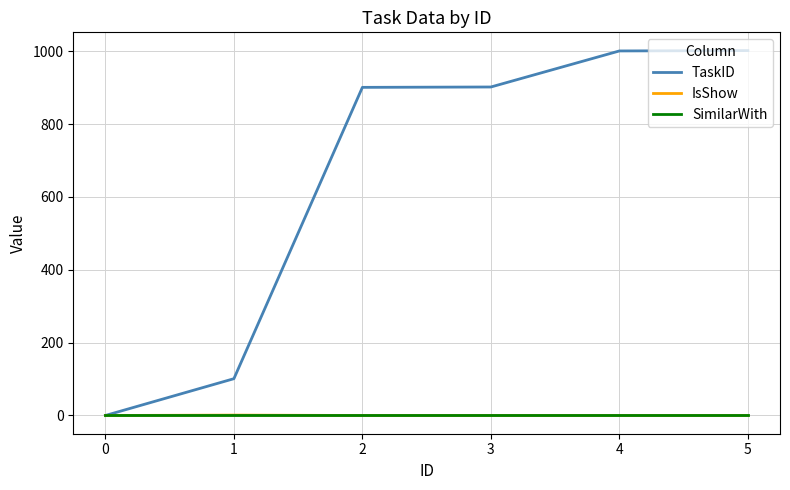

What are all the series names shown in the legend?

TaskID, IsShow, SimilarWith